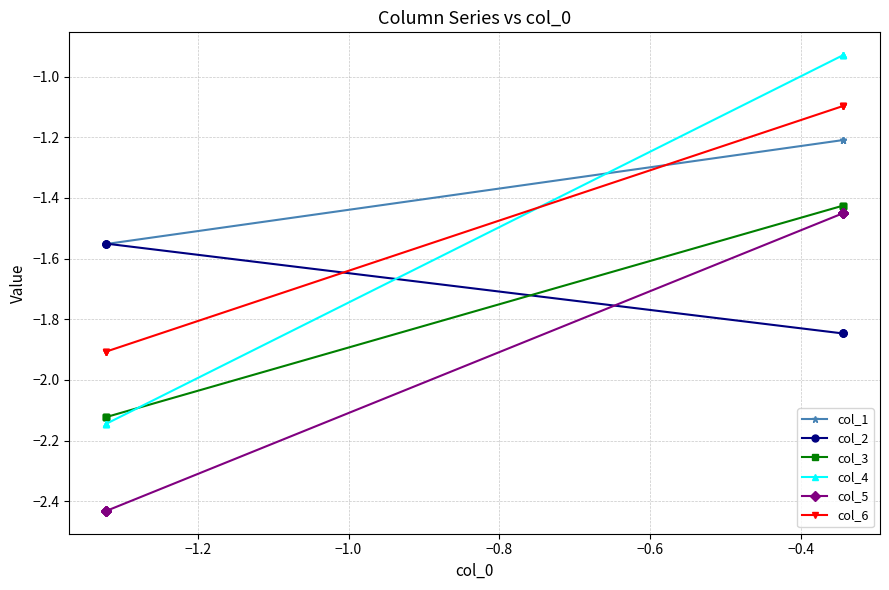

How many distinct data groups are displayed?

6